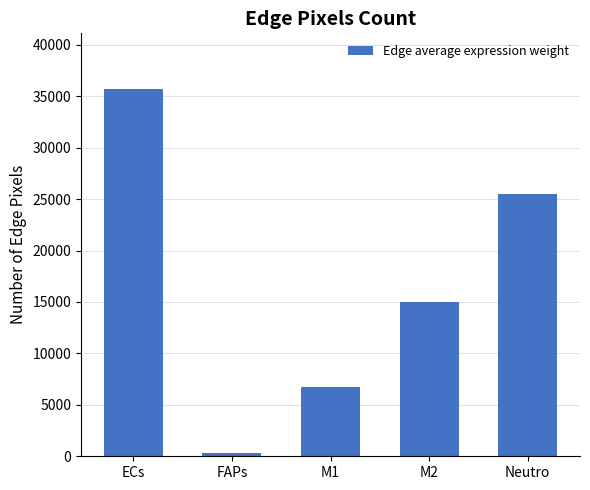

What is the minimum value shown in the chart?

341.4